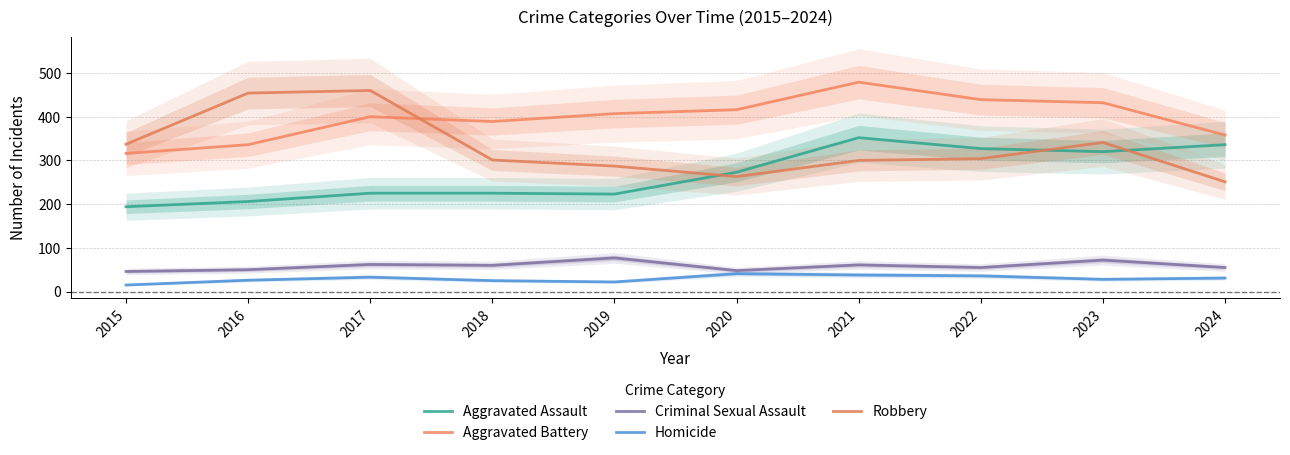

How many values in the Robbery series exceed 304?

4